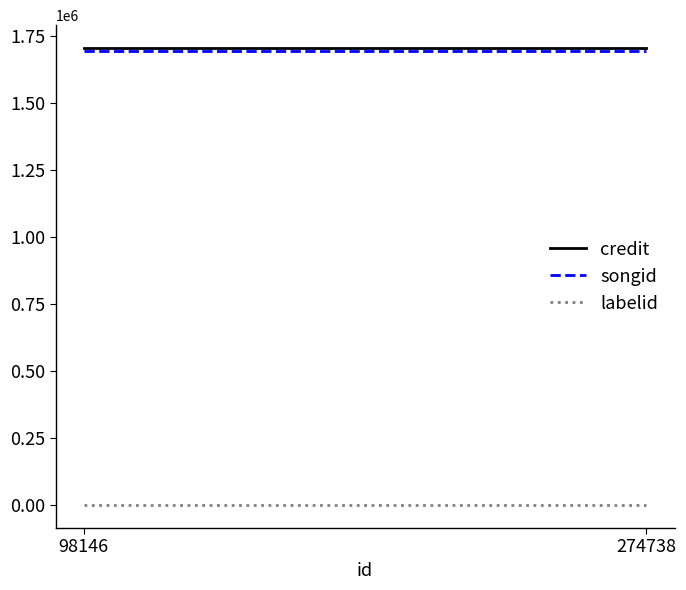

What is the value of the songid point at the 1st from the left?

1693845